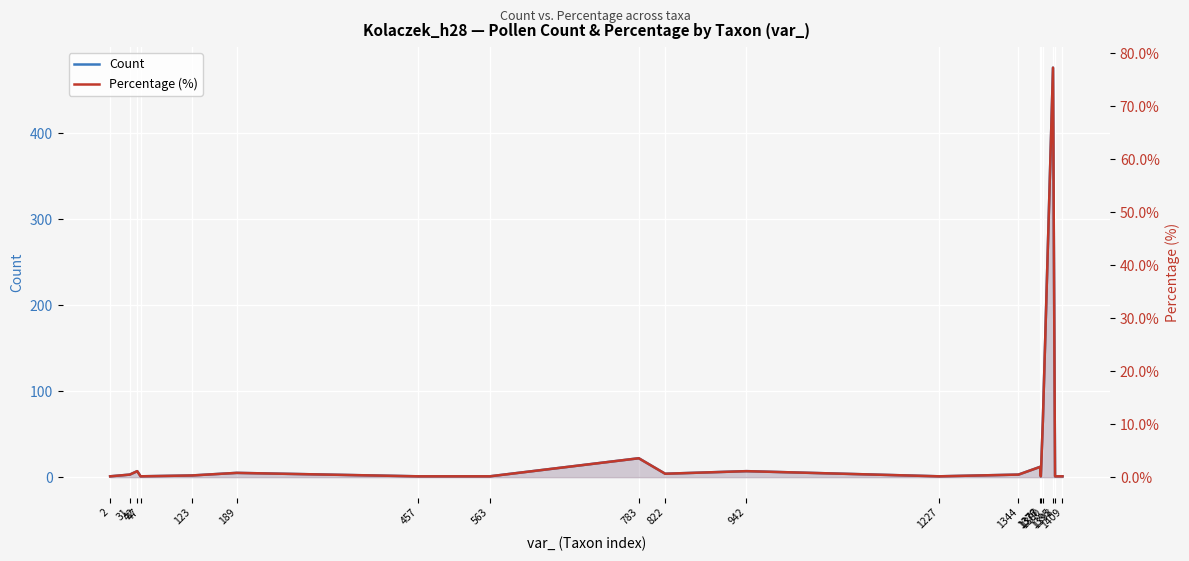

What is the highest value of the Count series?

476.0